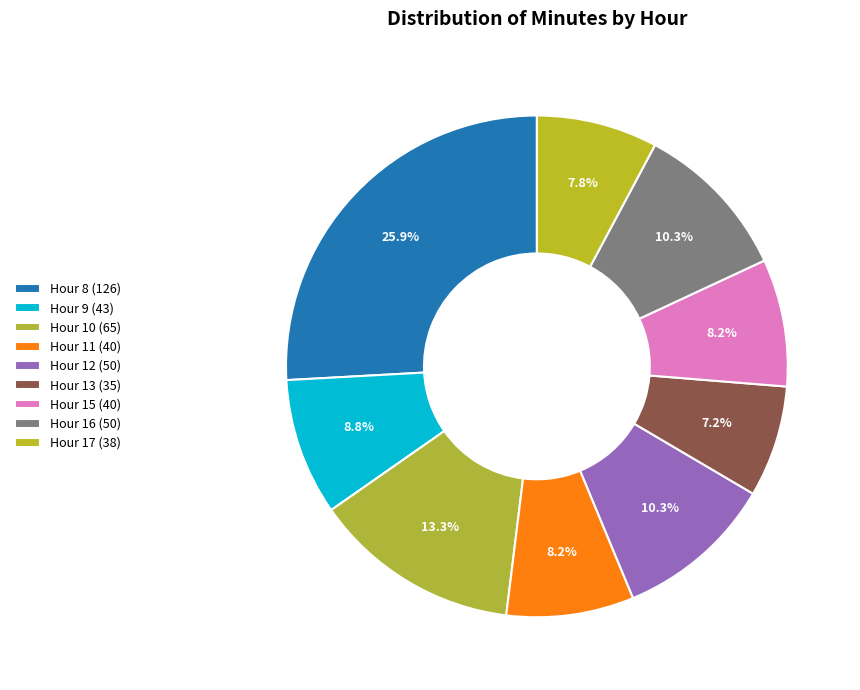

To the nearest percent, what is the average slice percentage?

11%